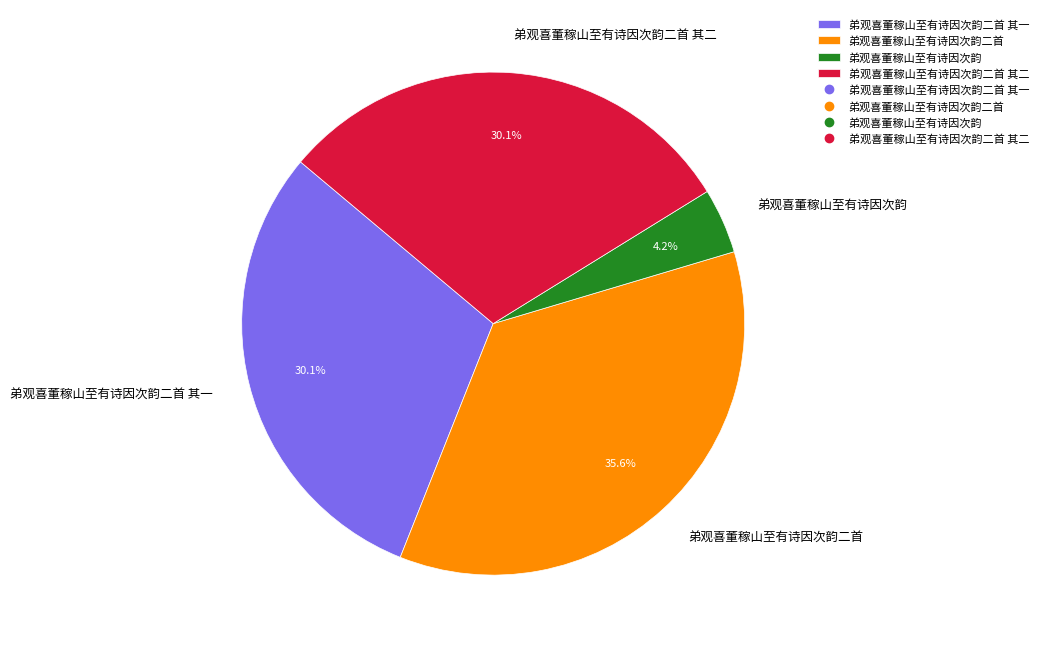

To the nearest percent, what percentage of the pie is 弟观喜董稼山至有诗因次韵二首?

36%